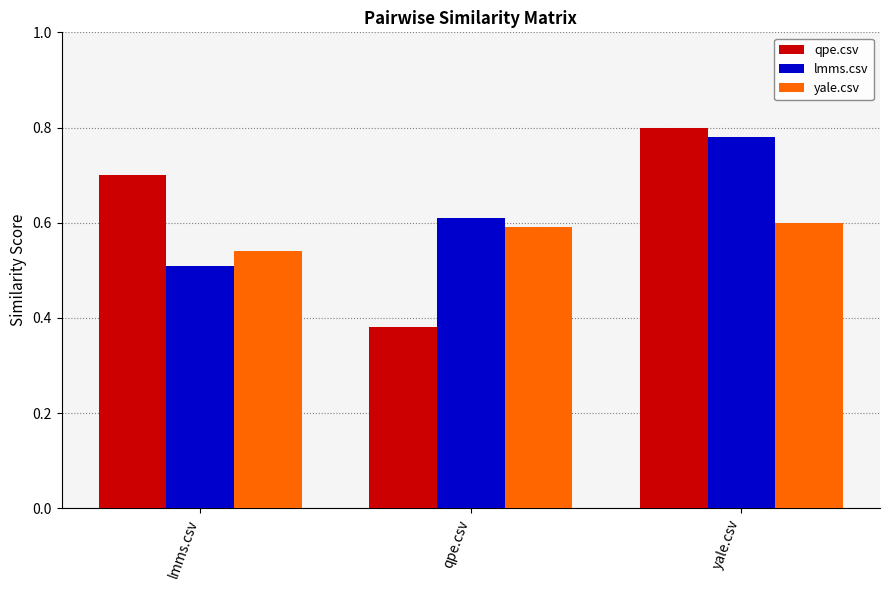

How many qpe.csv values are between 0 and 1?

3